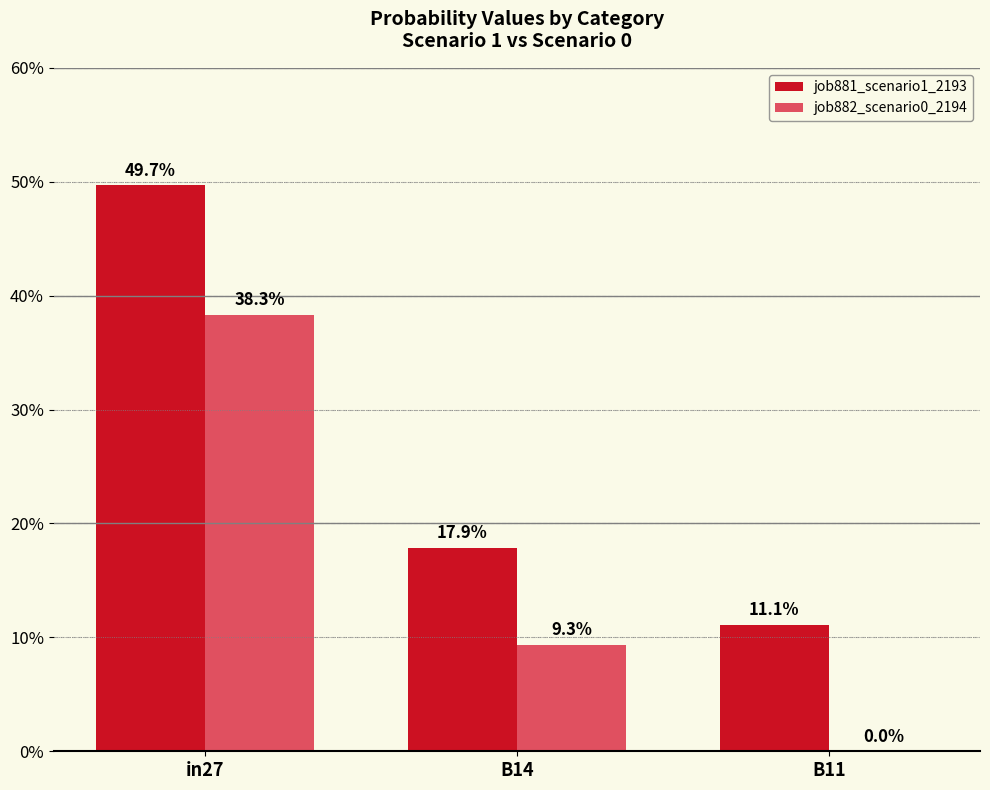

Rank the series at in27 from lowest to highest value.

job882_scenario0_2194, job881_scenario1_2193